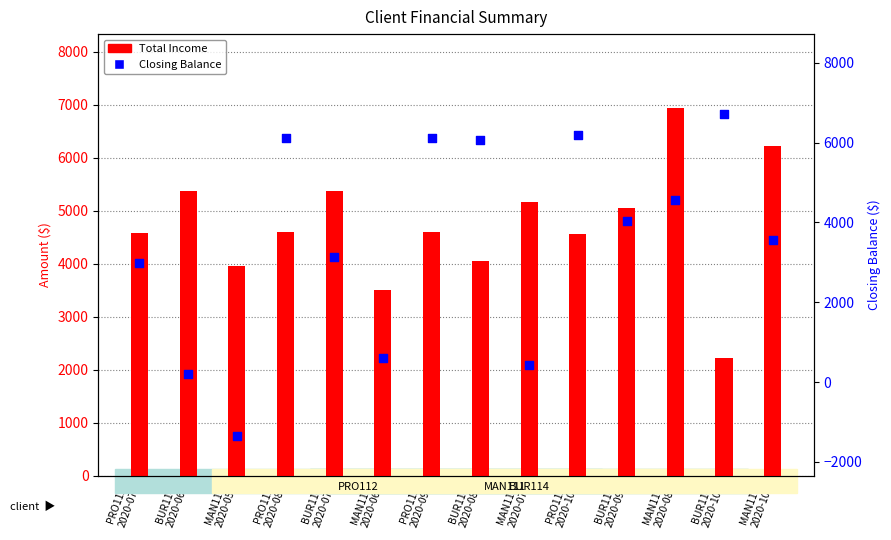

Which series contains the lowest Y value?

Closing Balance